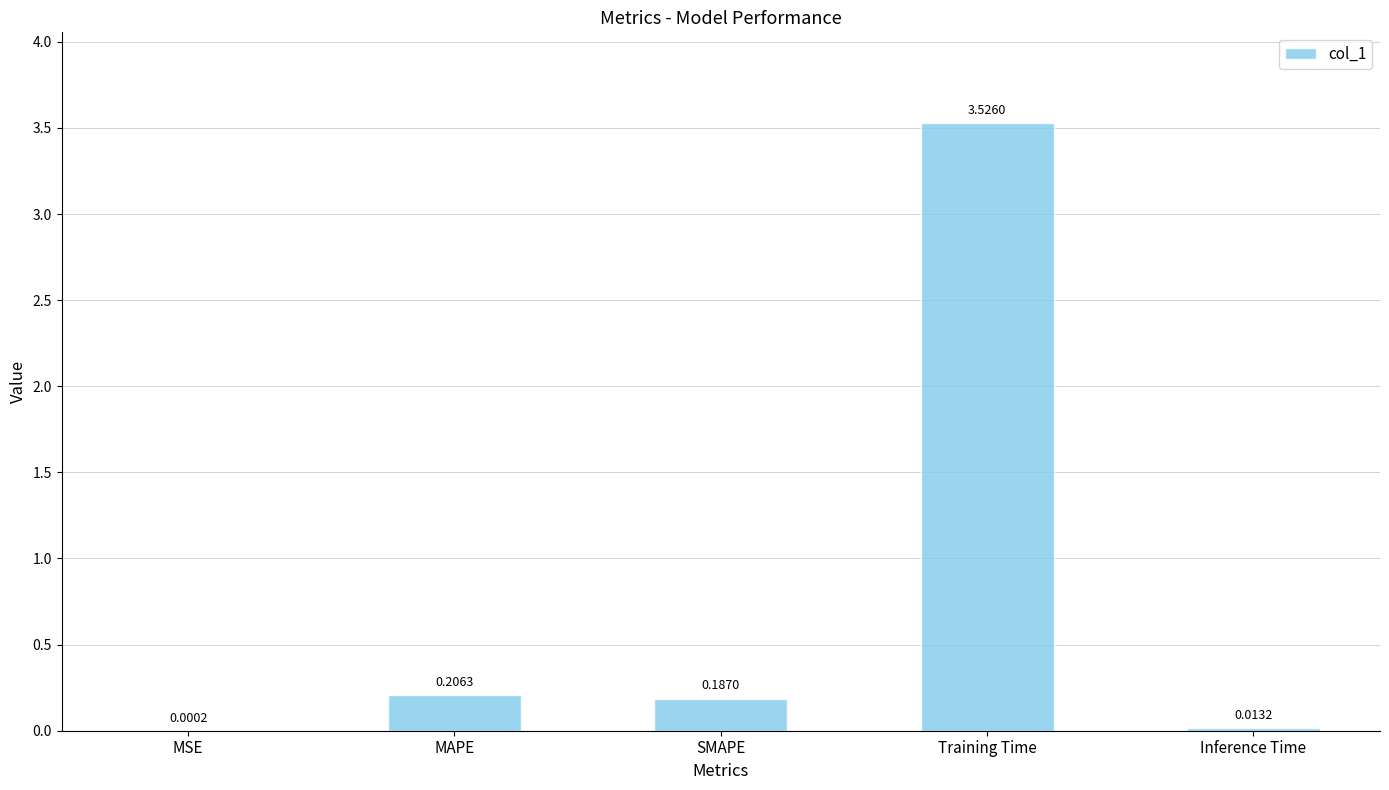

Which category has the highest value across all series?

Training Time